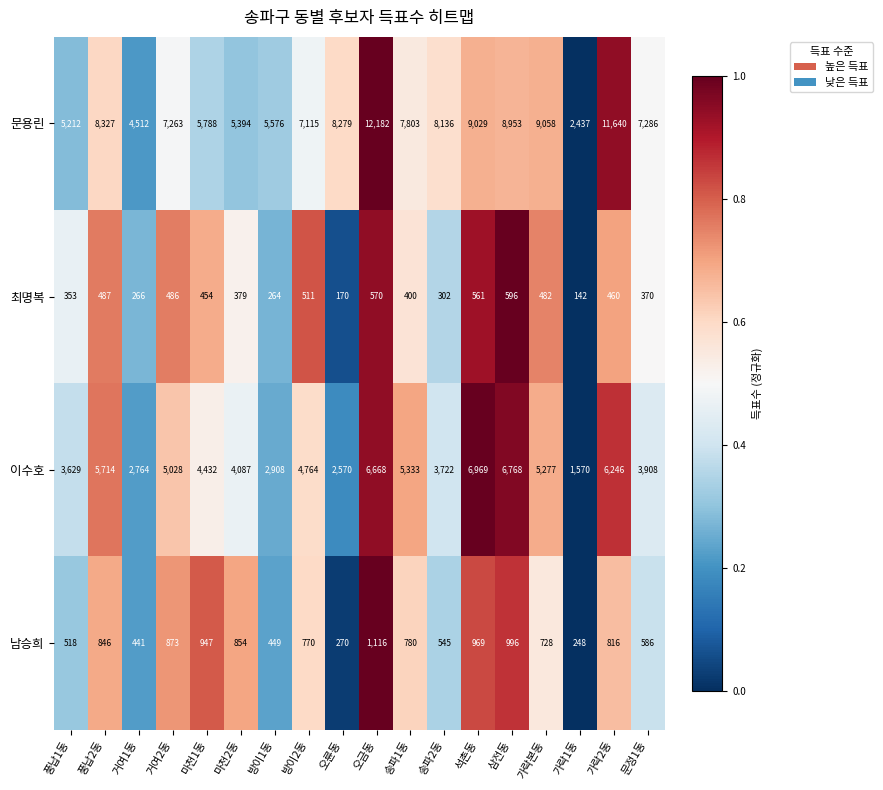

At which category does the chart reach its peak across all series?

오금동